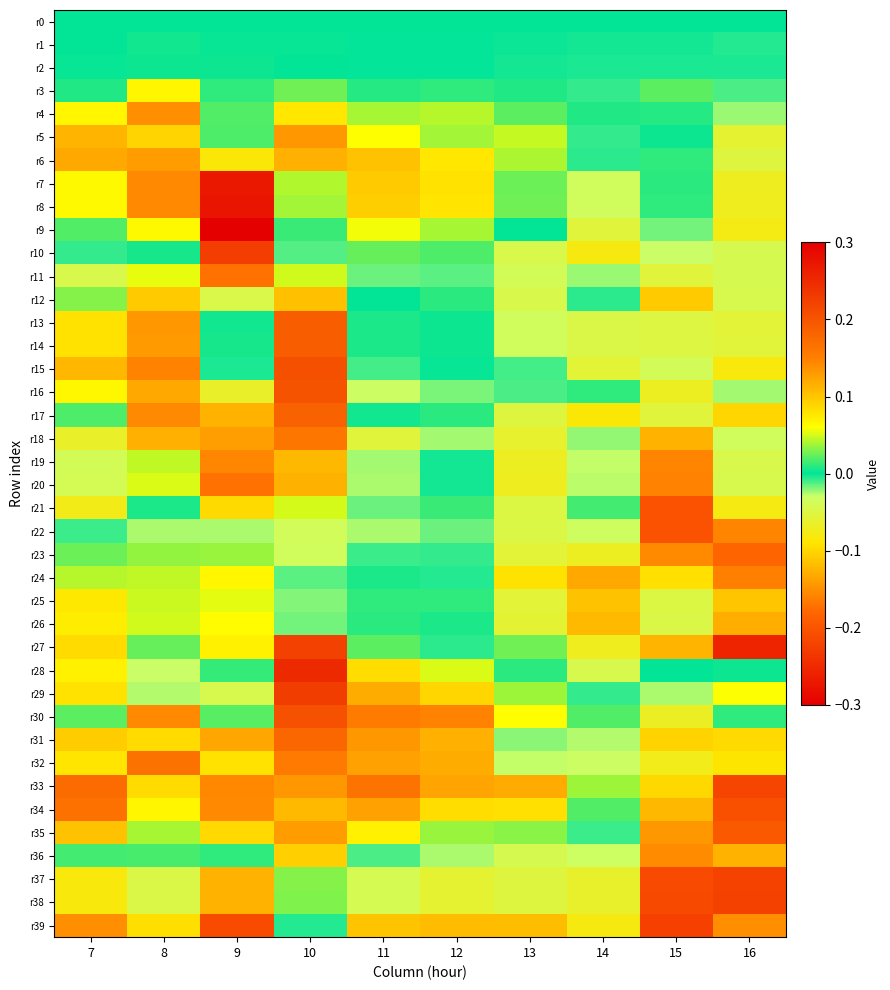

Which has a higher value, 8 or 7?

8